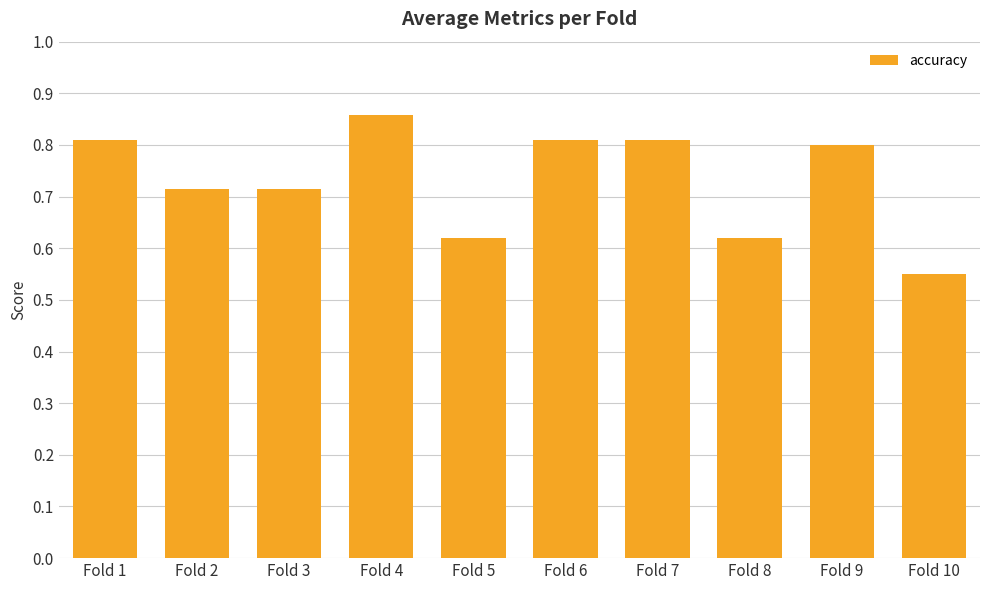

What is the difference between the maximum and minimum values?

0.3